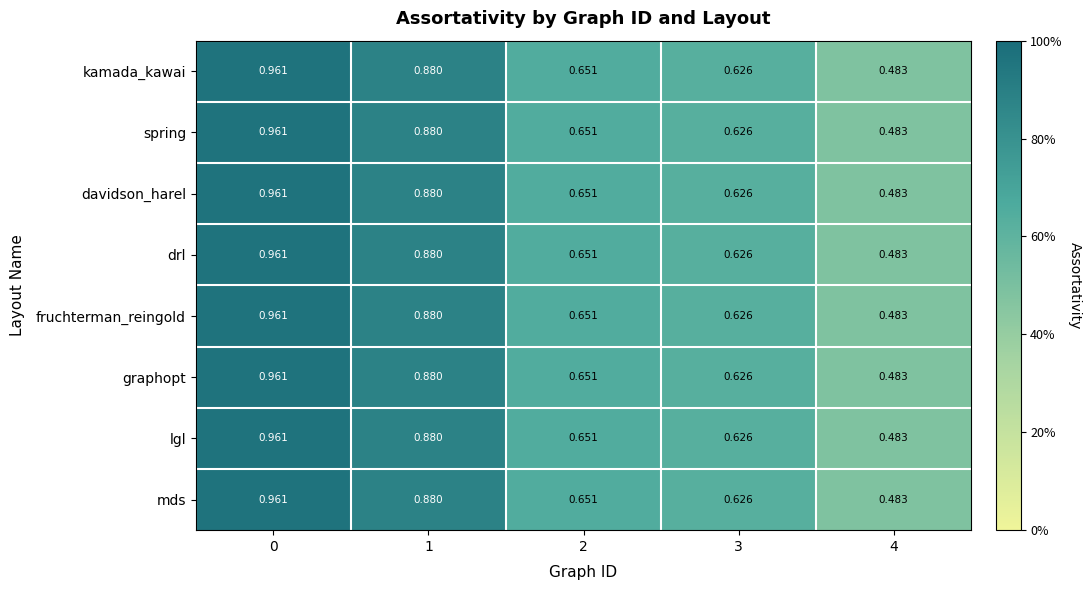

Is the value of fruchterman_reingold at 3 greater than the value of graphopt at 0?

No